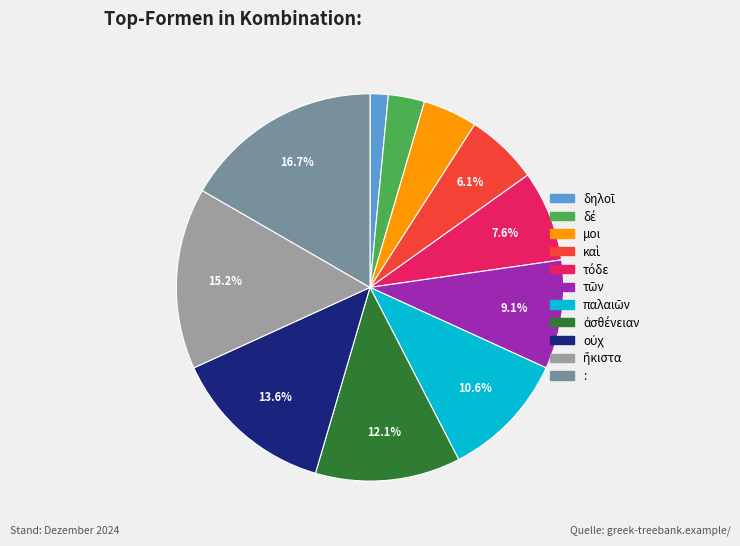

How many segments does this pie chart have?

11